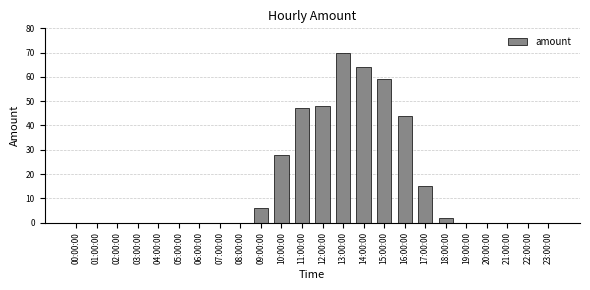

Where is the data nearest to the value 35?

10:00:00